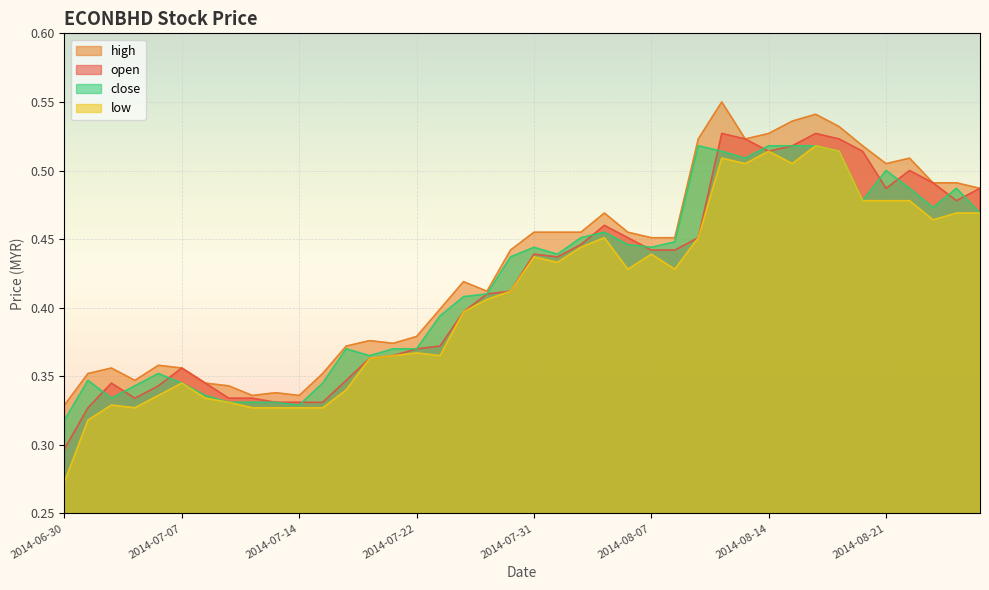

Which category has the lowest value in the open series?

2014-06-30